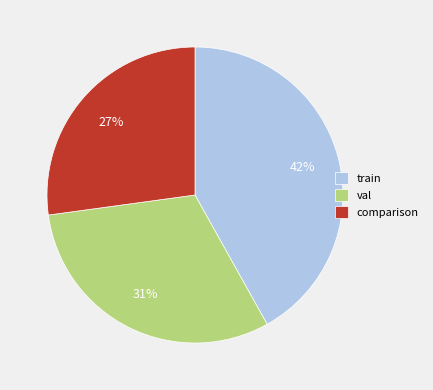

Do comparison and val together represent more than half of the pie?

Yes